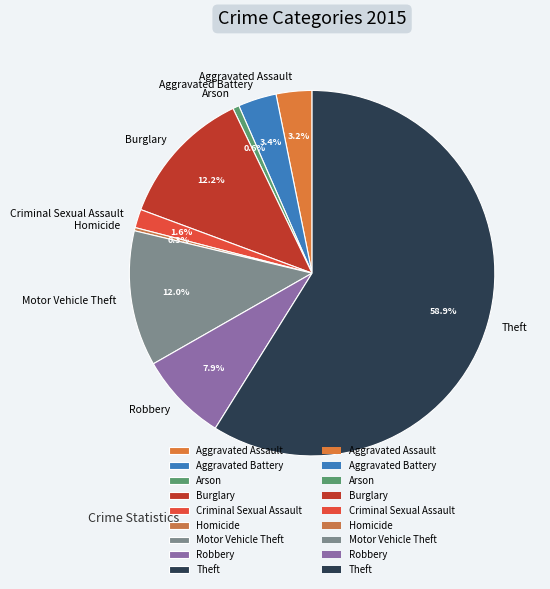

Which category has the biggest portion of the pie?

Theft